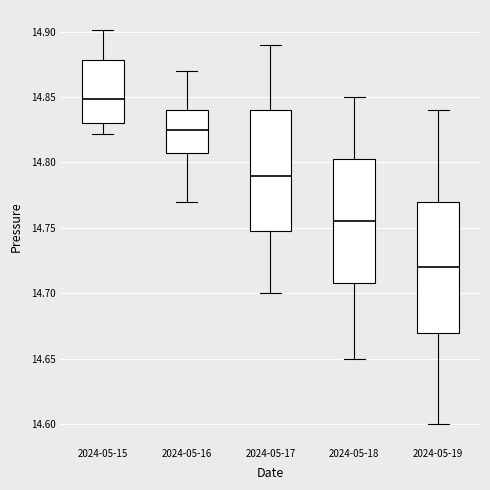

Where does the median line of the box for 2024-05-18 sit on the y-axis? The values are not printed on the chart, so give them approximately, as read against the axis.

14.755